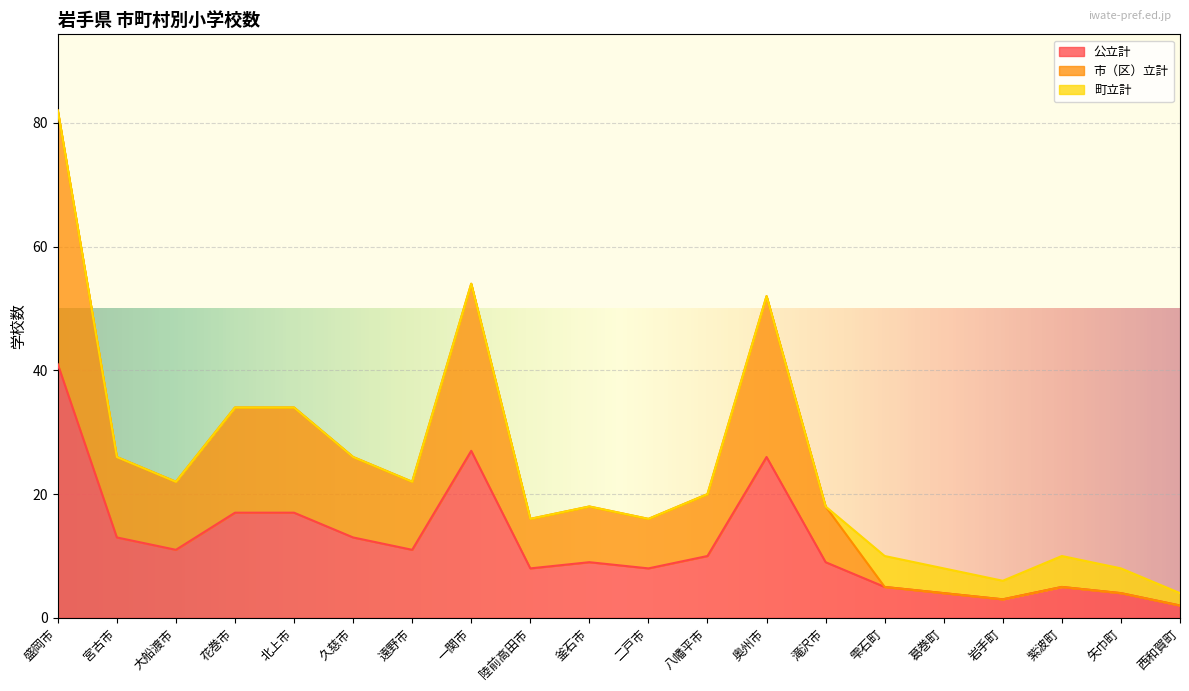

Which category has the lowest value across all series?

西和賀町